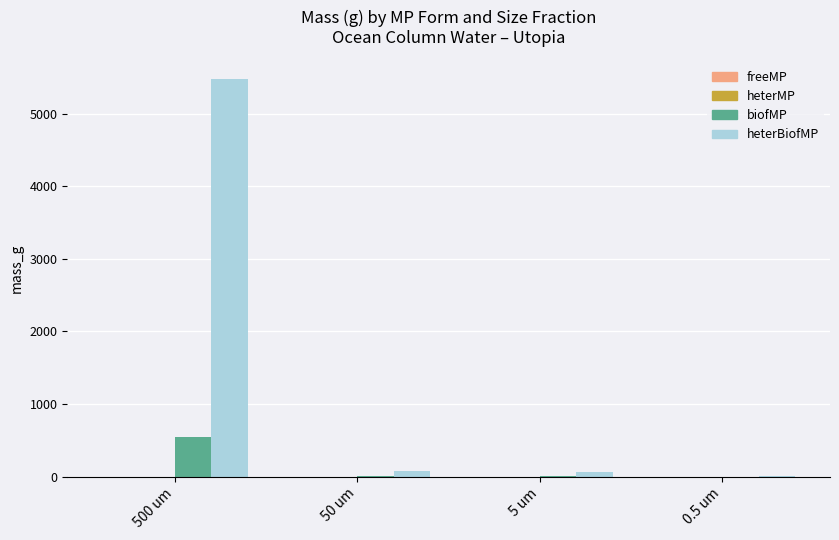

How many groups of bars are there?

4